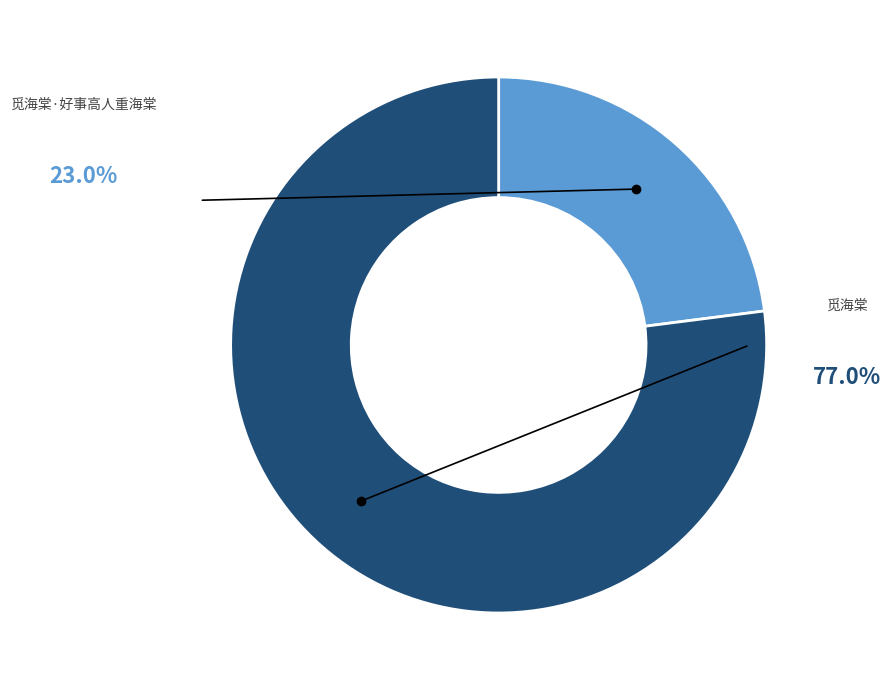

To the nearest percent, what portion does 觅海棠 represent?

77%